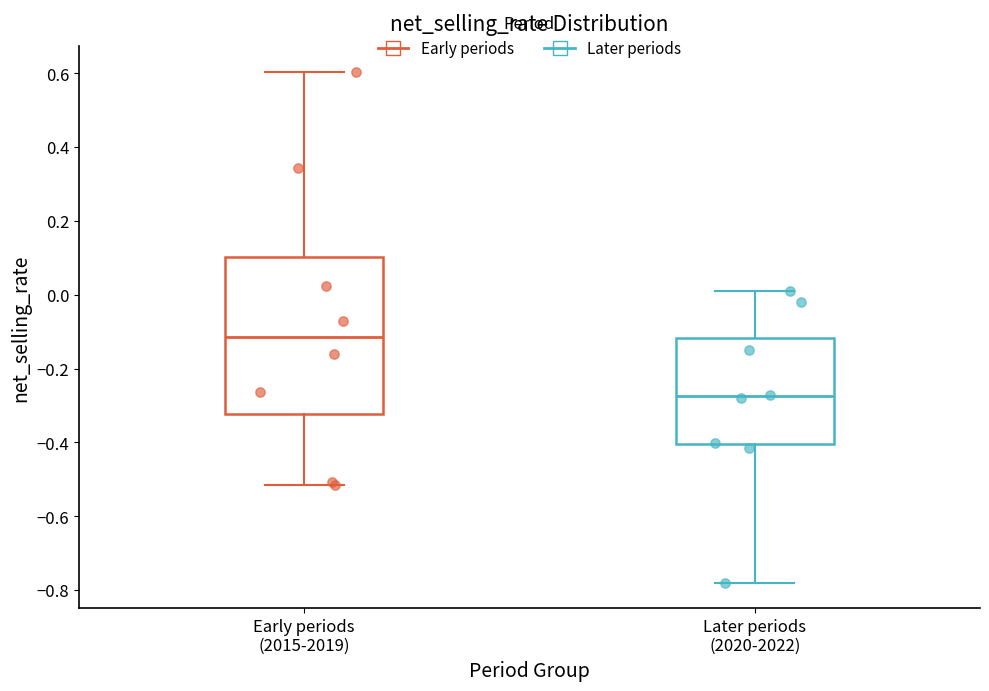

Reading left to right, transcribe this box plot: for each box, give where its median line is, the range the box spans, and where its two whiskers end, as read against the y-axis. The values are not printed on the chart, so give them approximately, as read against the axis.

Early periods (2015-2019): median -0.12, box -0.32 to 0.10, whiskers -0.52 to 0.60
Later periods (2020-2022): median -0.28, box -0.40 to -0.12, whiskers -0.78 to 0.02